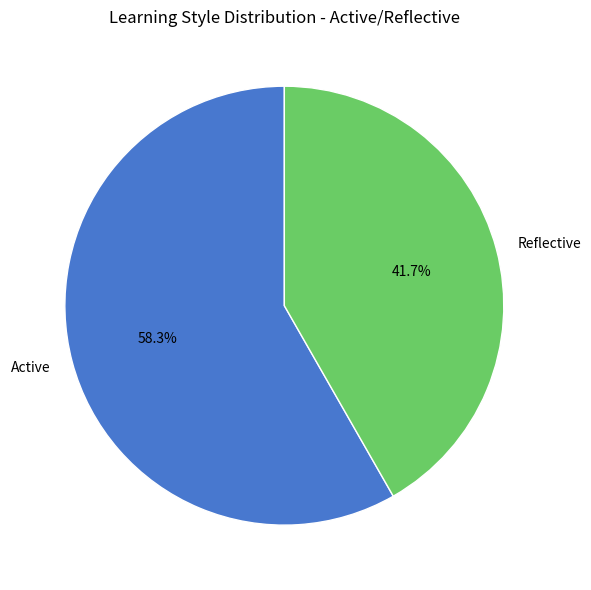

Which slice is the smallest?

Reflective